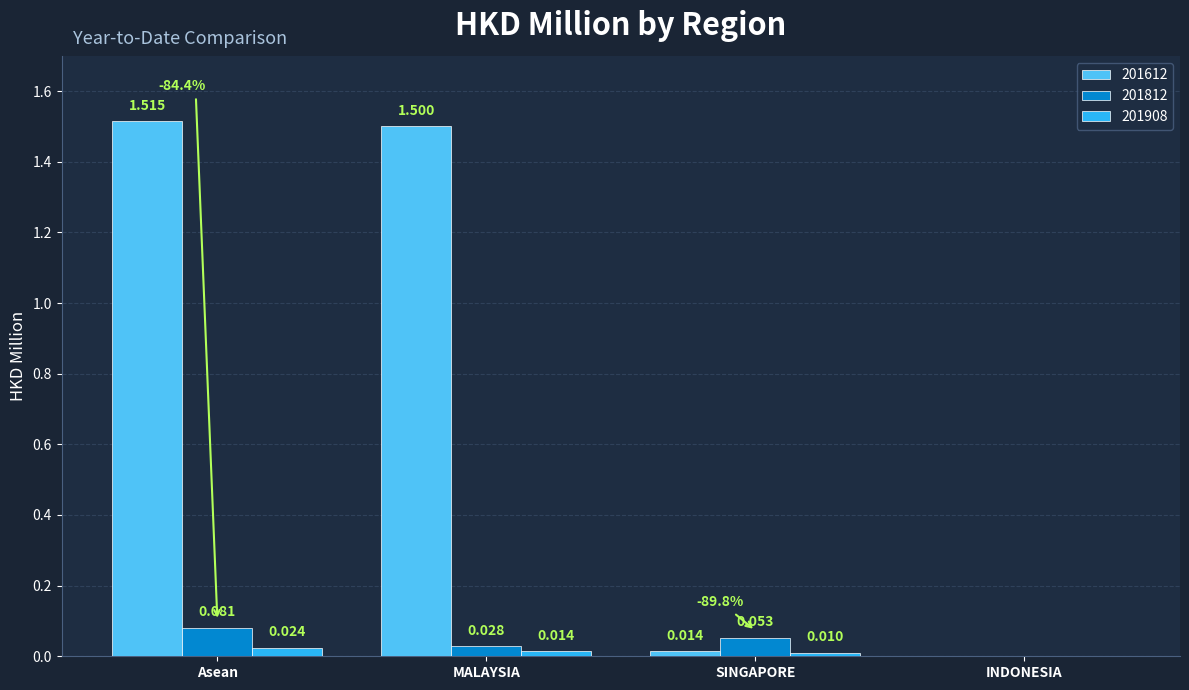

At which label is 201812 closest to 0?

INDONESIA